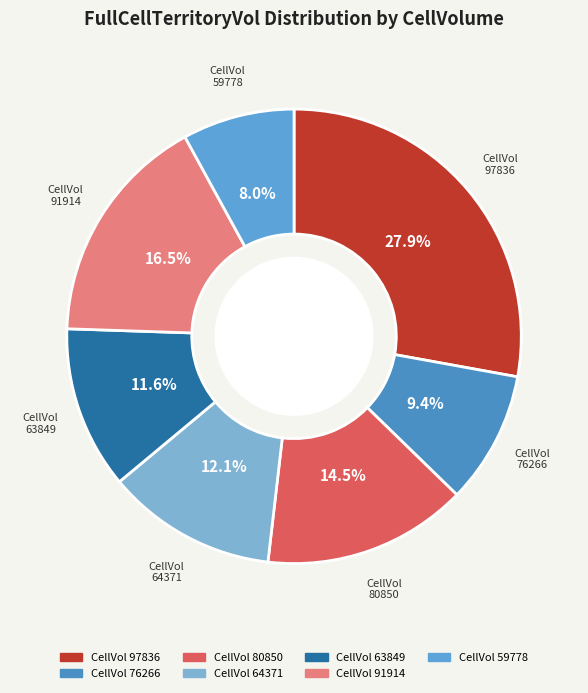

How many segments does this pie chart have?

7